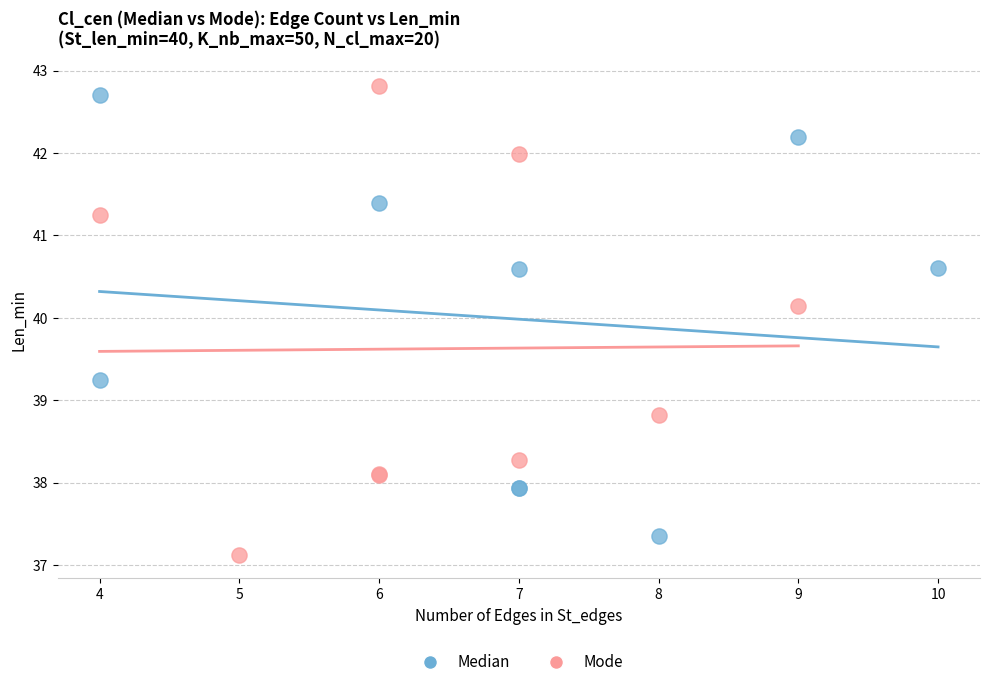

What are all the series names shown in the legend?

Median, Mode